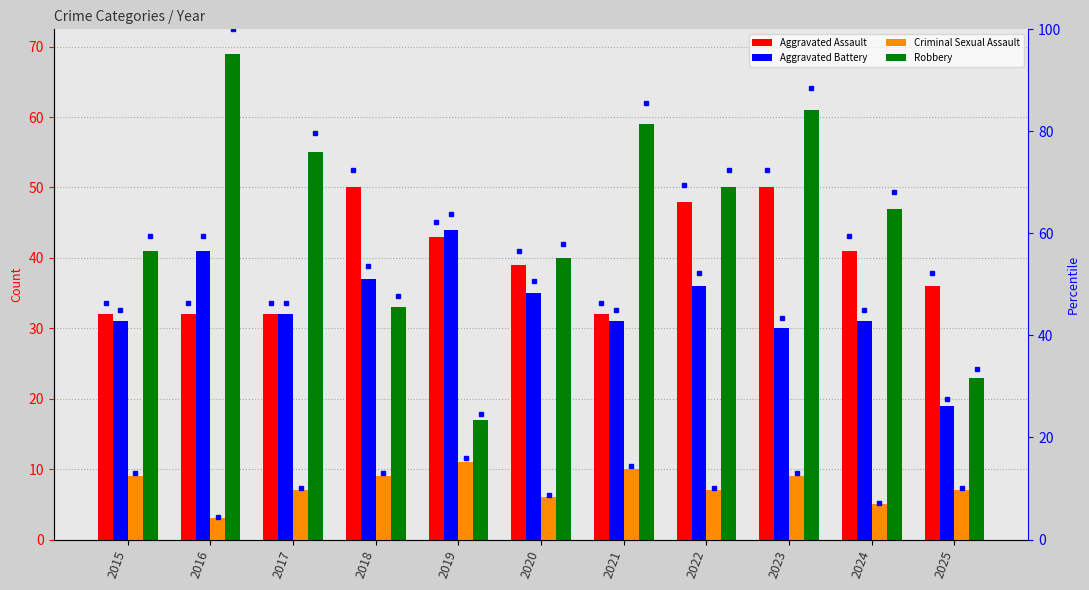

Is it true that Aggravated Battery equals 35 at 2020?

True